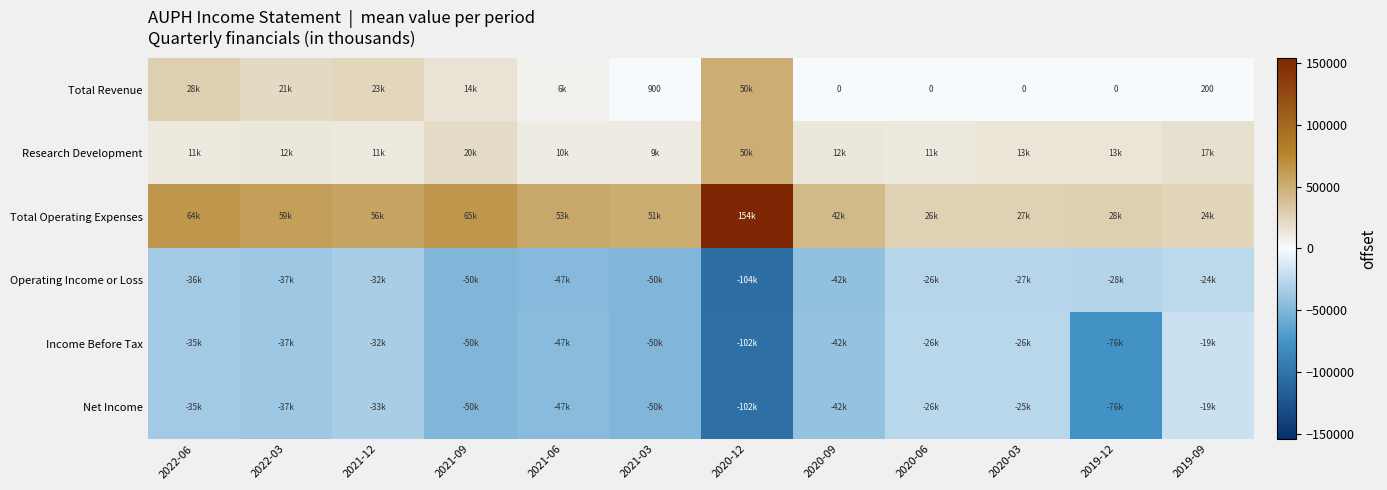

What is the sum of all Operating Income or Loss values?

-508400